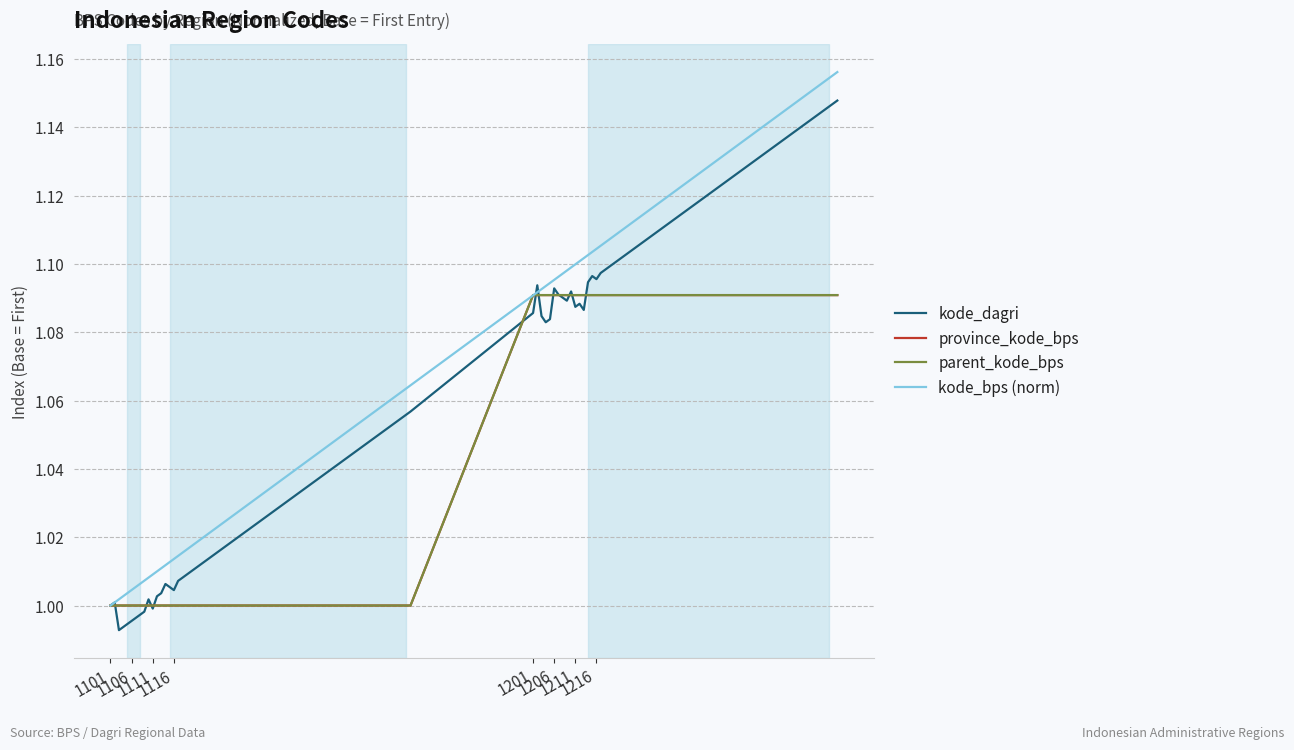

How many data points in kode_bps (norm) are above 1?

39